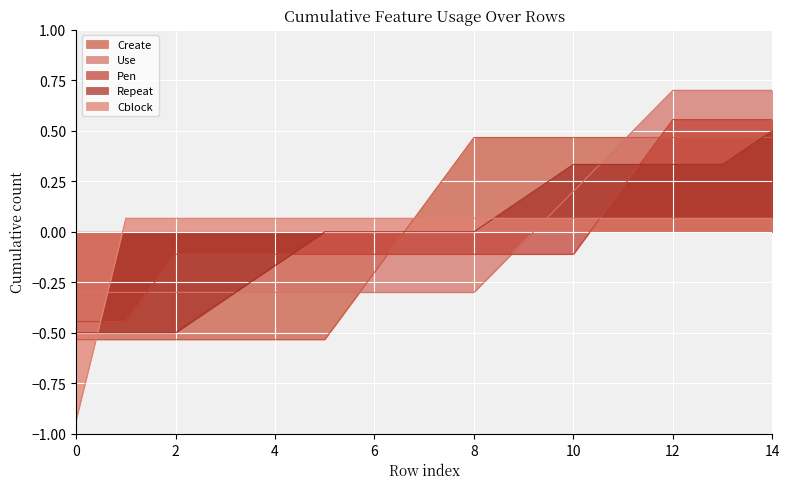

What is the sum of the Cblock values at 13 and 12?

0.1